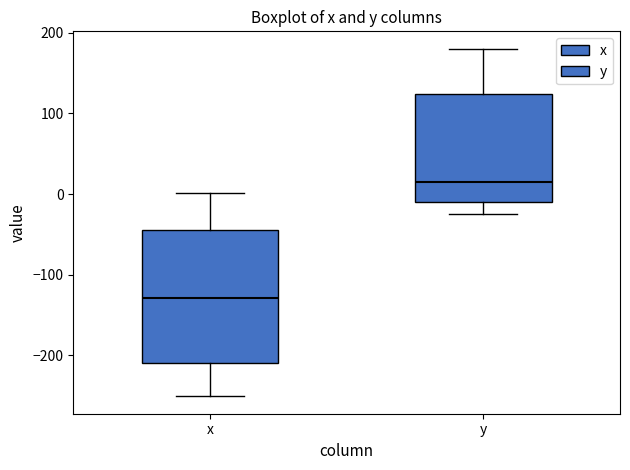

Where does the lower whisker of the box for x end on the y-axis? The values are not printed on the chart, so give them approximately, as read against the axis.

-250